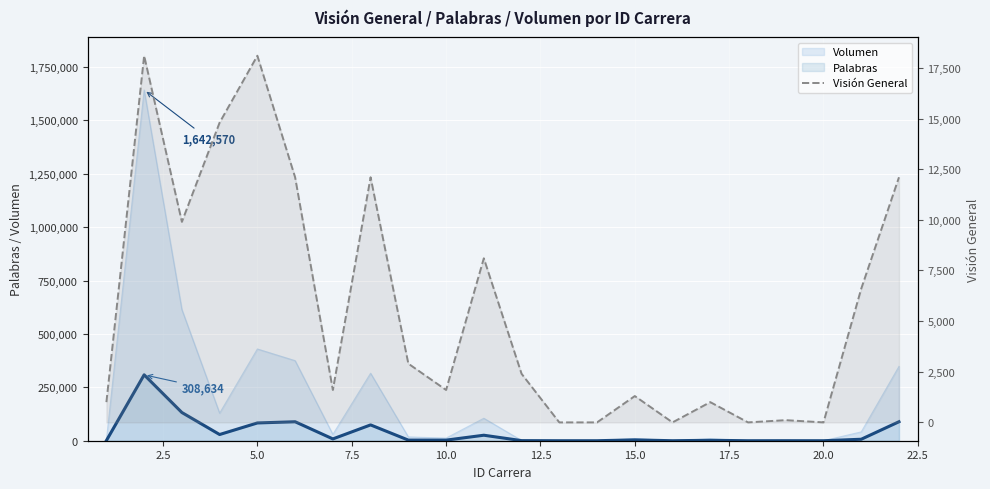

What is the change in value from 2.5 to 19?

-18100